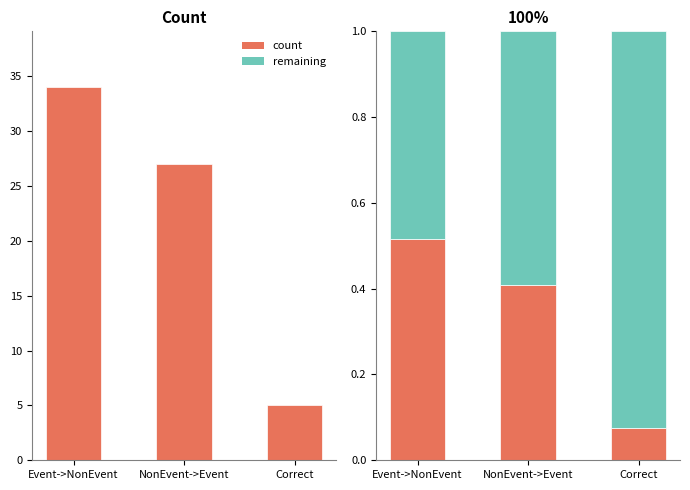

List the series in order of their overall mean, lowest first.

count, remaining